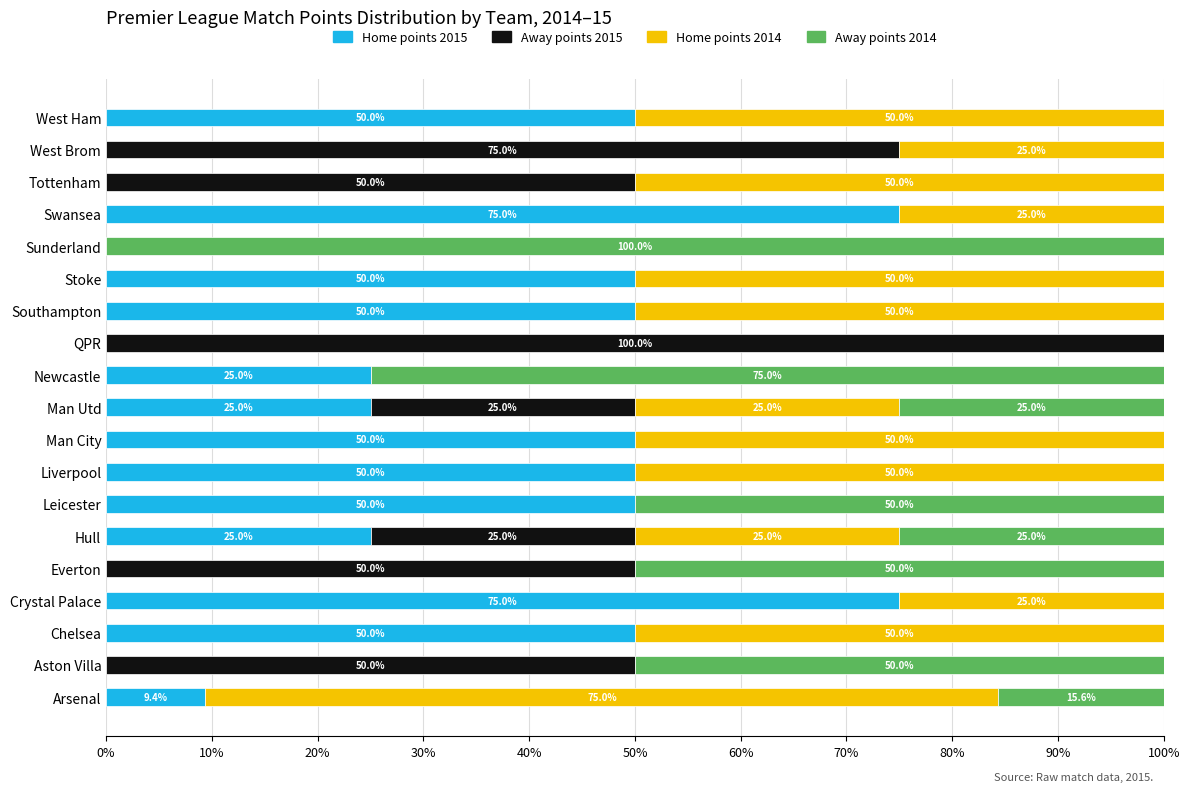

The value of Home points 2015 at Stoke is 50.0. True or false?

True